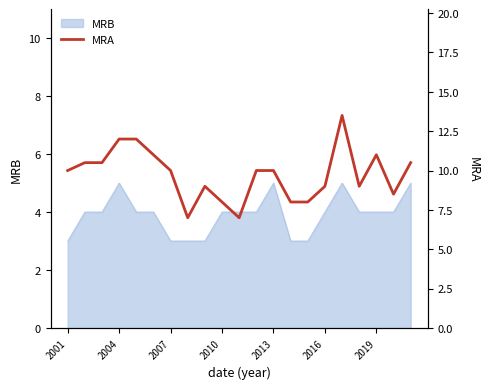

Is it true that the value at 2001 is 10.0?

True